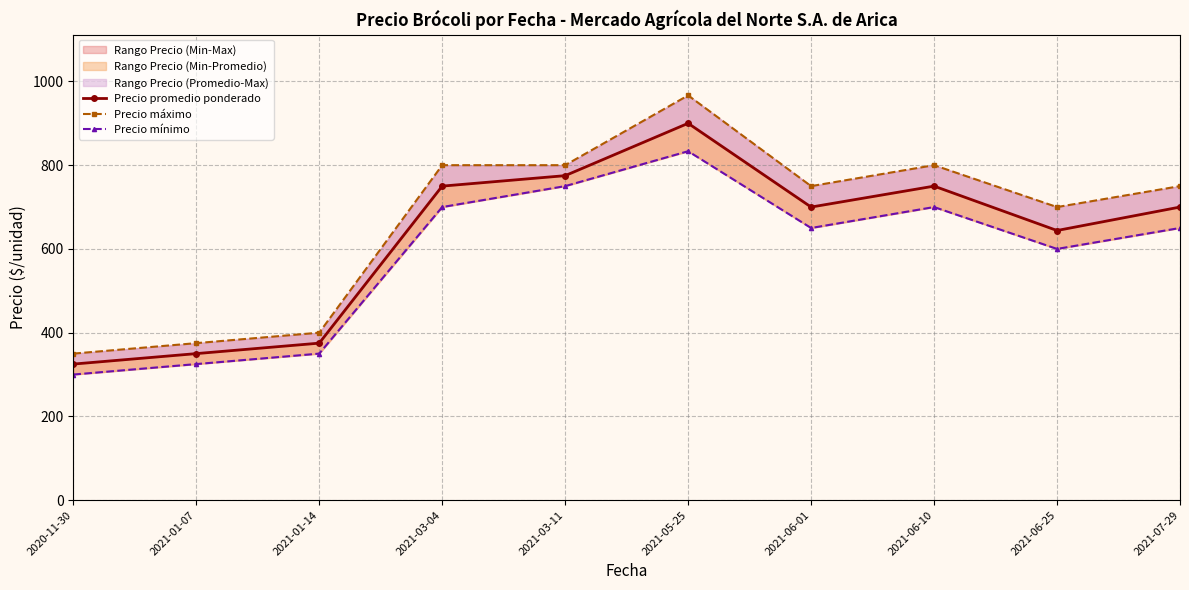

True or false: Precio máximo and Precio promedio ponderado cross at least once.

False